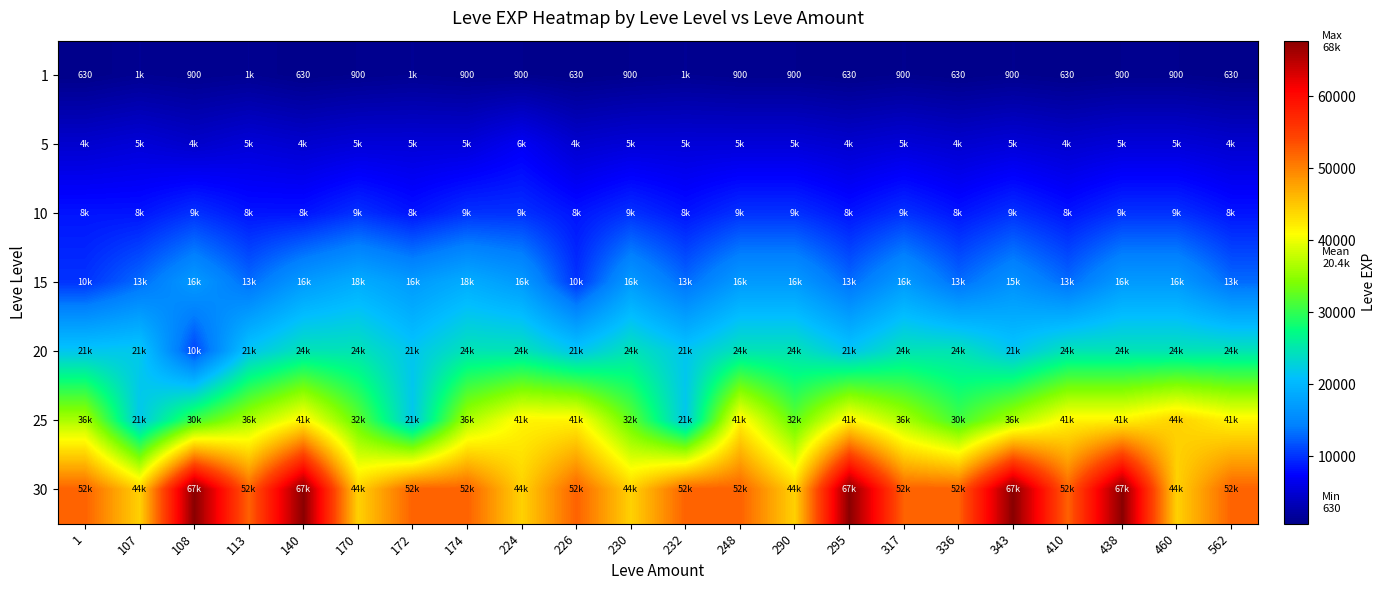

True or false: 1 has a value of 900 at 174.

True